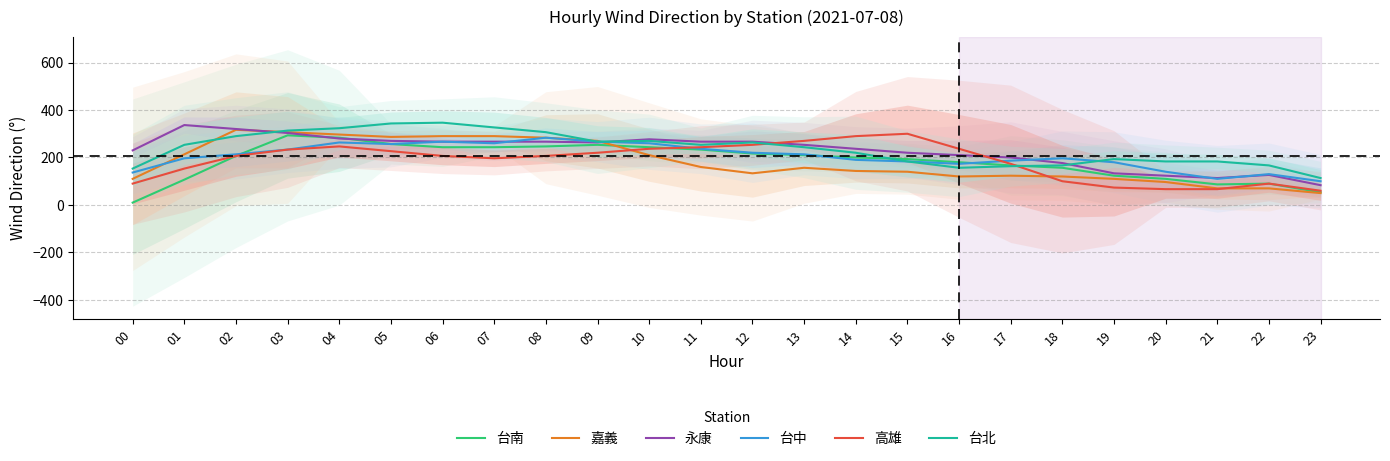

The value of 嘉義 at 11 is 160.0. True or false?

True